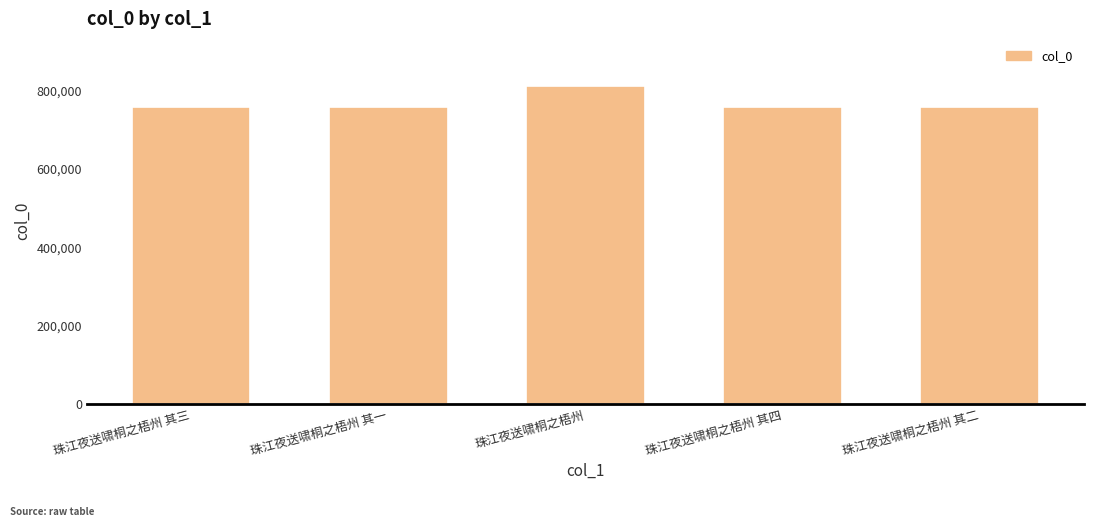

What position from the right is 珠江夜送啸桐之梧州 其一?

4